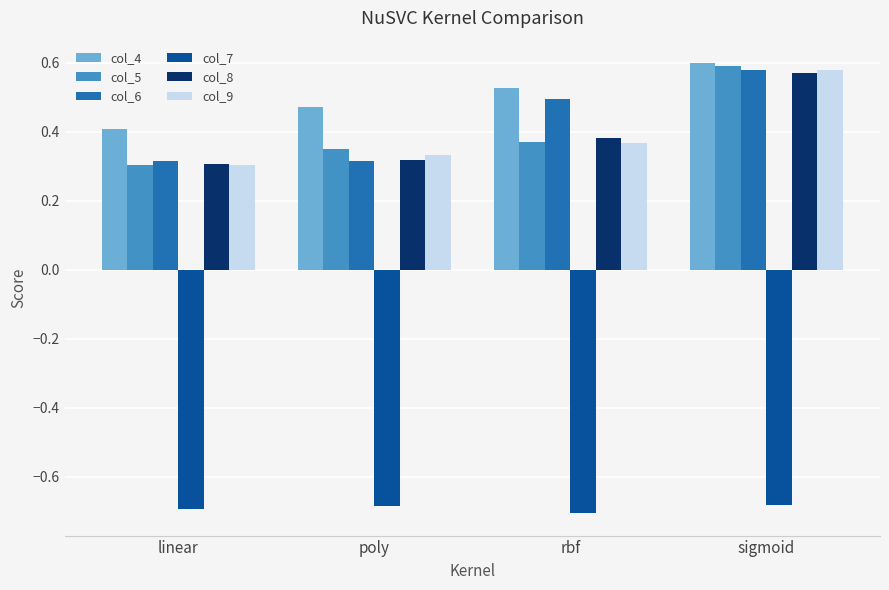

The value of col_4 at linear is 0.7. True or false?

False